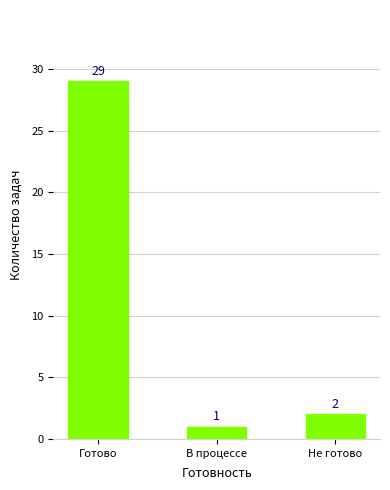

Does the chart contain any negative values?

No